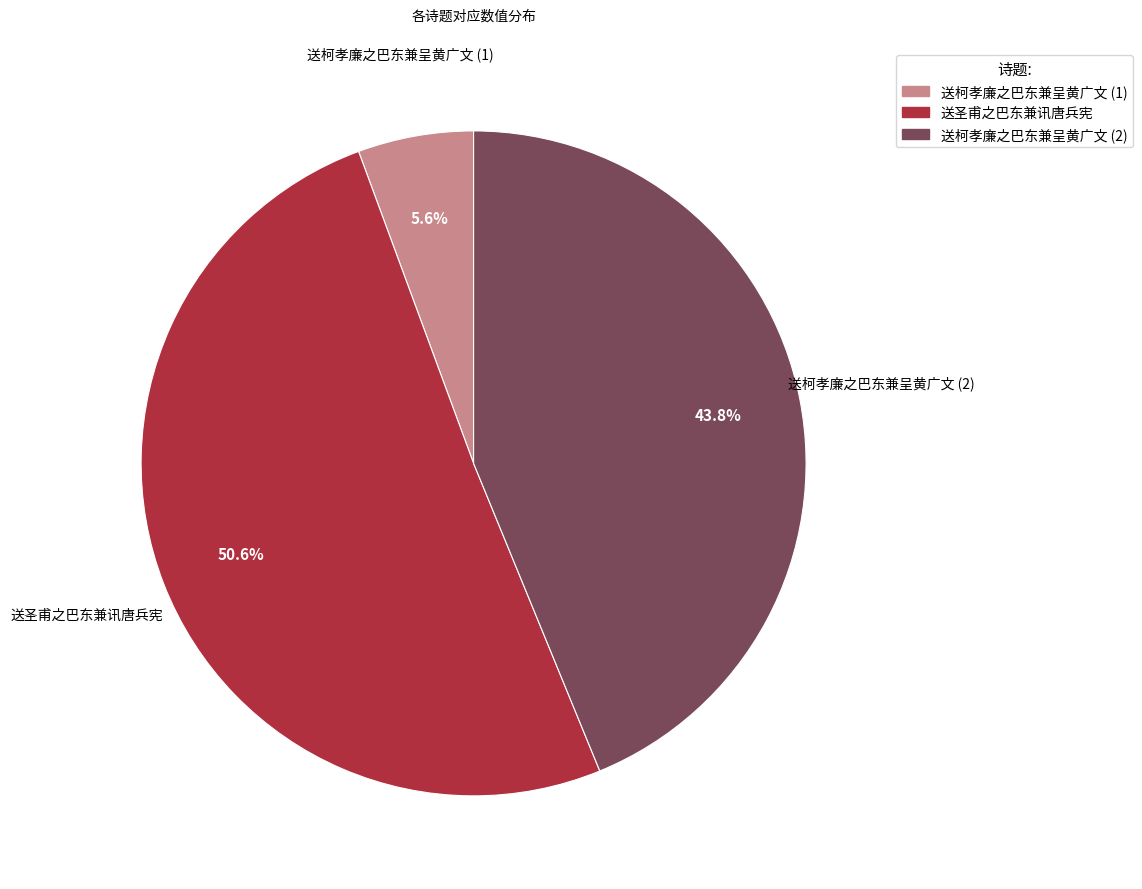

Count the number of slices in the pie.

3